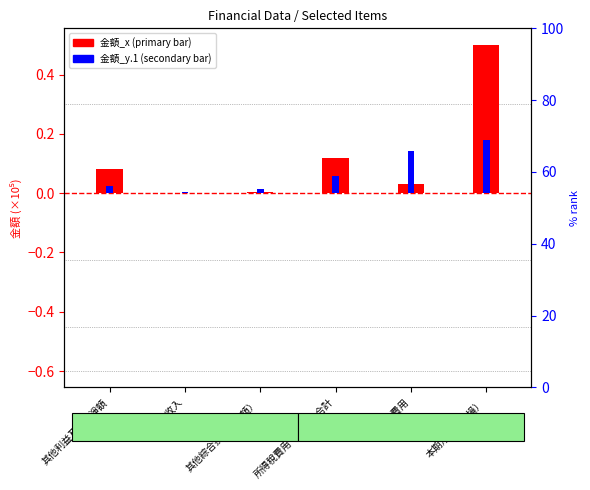

True or false: 金額_y.1 has a value of 0.2 at 本期淨利（淨損）.

True